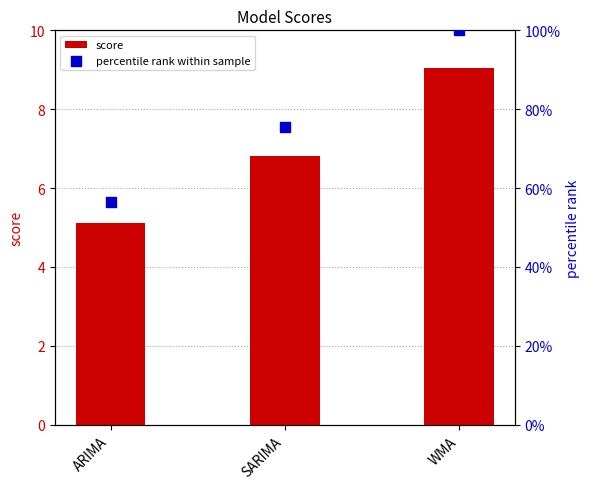

Is the value of percentile rank within sample at WMA greater than the value of score at ARIMA?

Yes